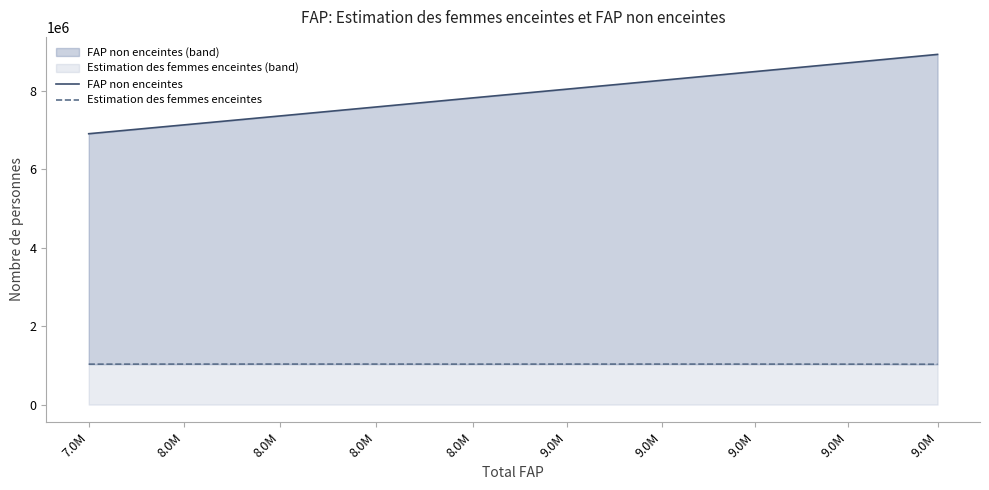

Rank the series at 9.0M from highest to lowest value.

FAP non enceintes, Estimation des femmes enceintes